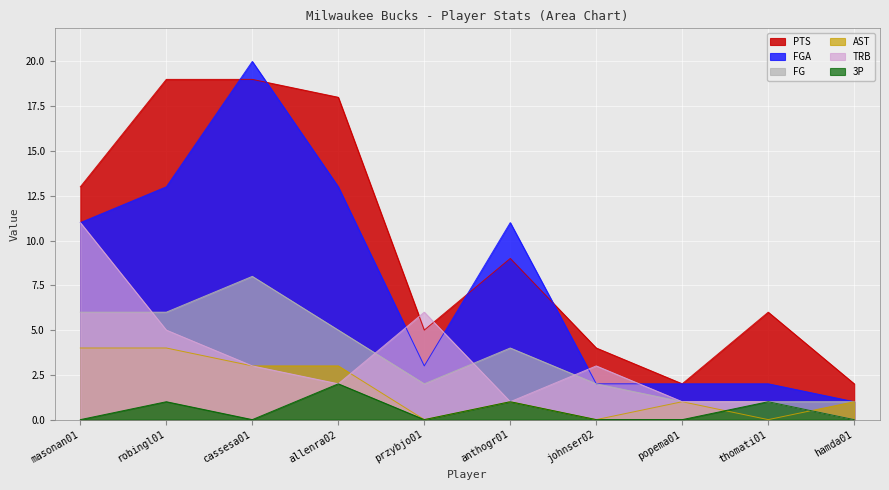

Which series has the largest total across all categories?

PTS